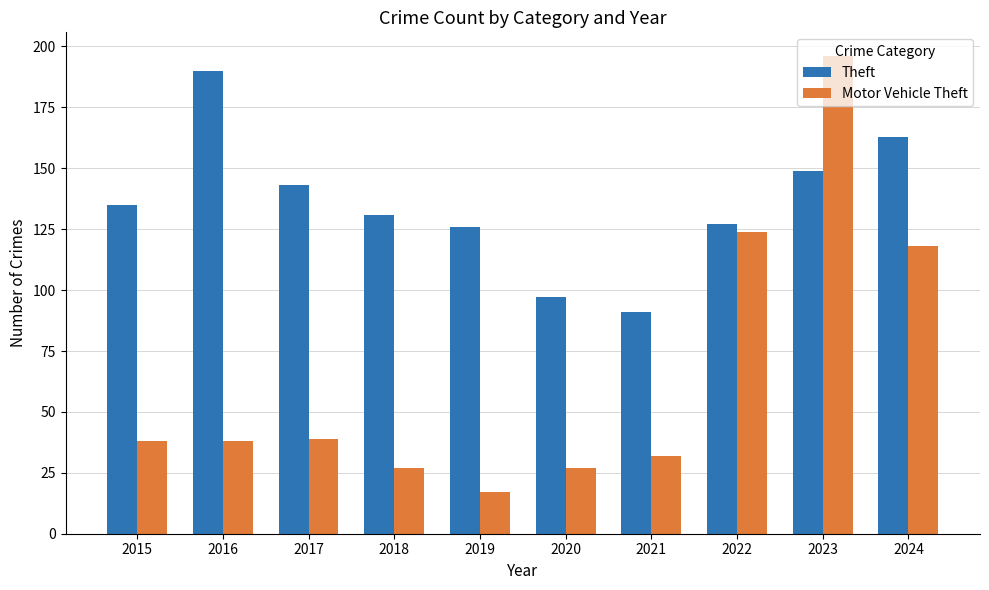

What is the difference between the second highest and second lowest values in the Theft series?

66